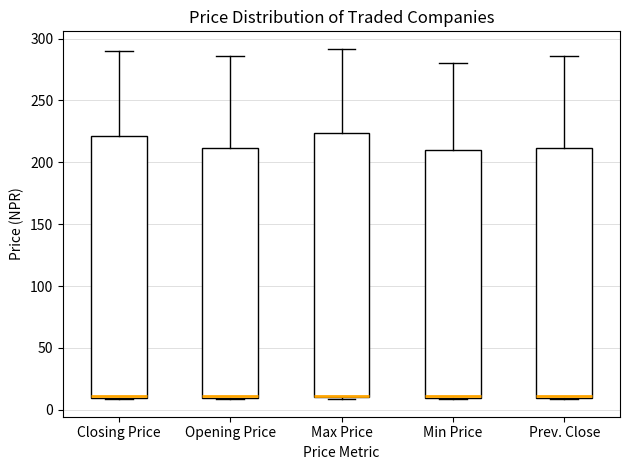

Reading left to right, read every box against the y-axis: the position of its median line, the range the box covers, and the ends of its whiskers. The values are not printed on the chart, so give them approximately, as read against the axis.

Closing Price: median 10, box 10 to 220, whiskers 10 to 290
Opening Price: median 10, box 10 to 210, whiskers 10 to 285
Max Price: median 10 (drawn on the box's lower edge), box 10 to 225, whiskers 10 to 290
Min Price: median 10, box 10 to 210, whiskers 10 to 280
Prev. Close: median 10 (just above the box's lower edge), box 10 to 210, whiskers 10 to 285